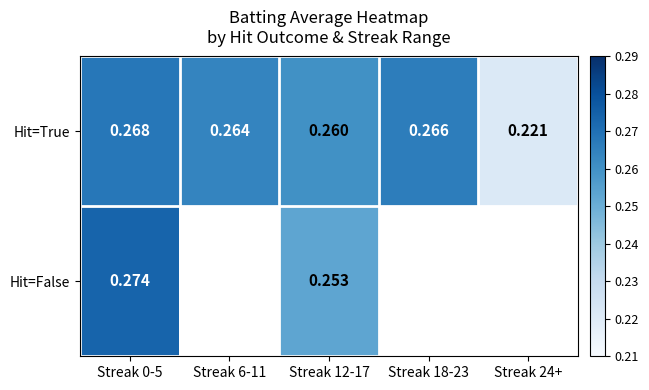

At Streak 6-11, list the series in order from smallest to largest.

Hit=True, Hit=False